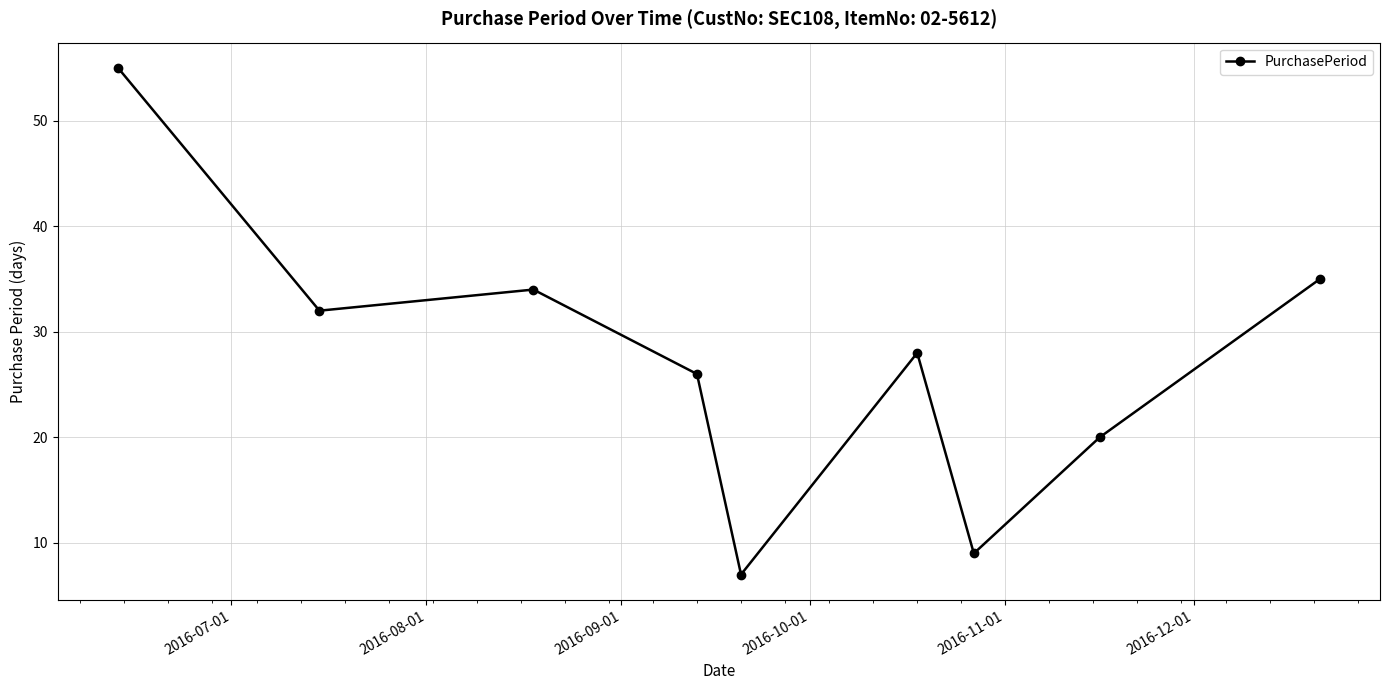

What is the value of the 9th point from the left?

35